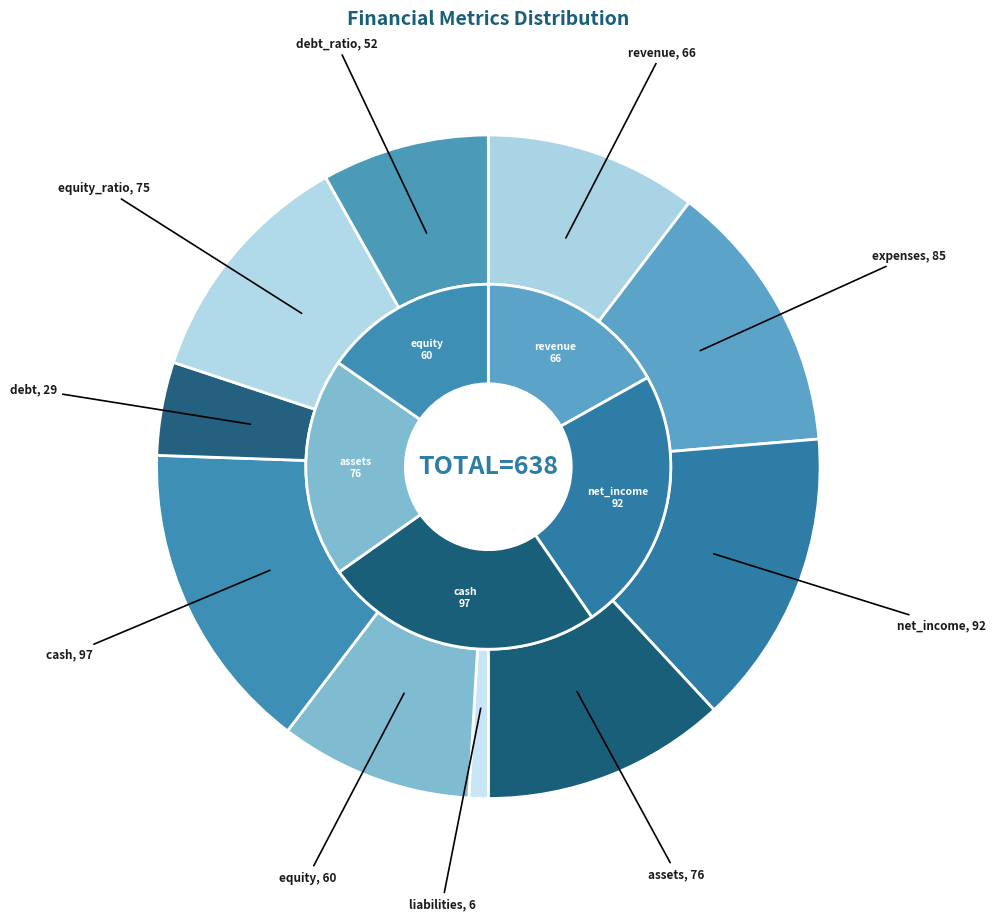

To the nearest percent, what is the combined percentage of debt and revenue?

15%